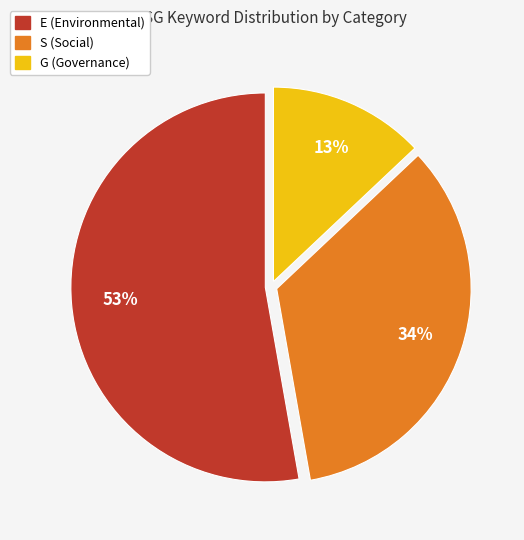

To the nearest percent, what is the combined percentage of G (Governance) and S (Social)?

47%